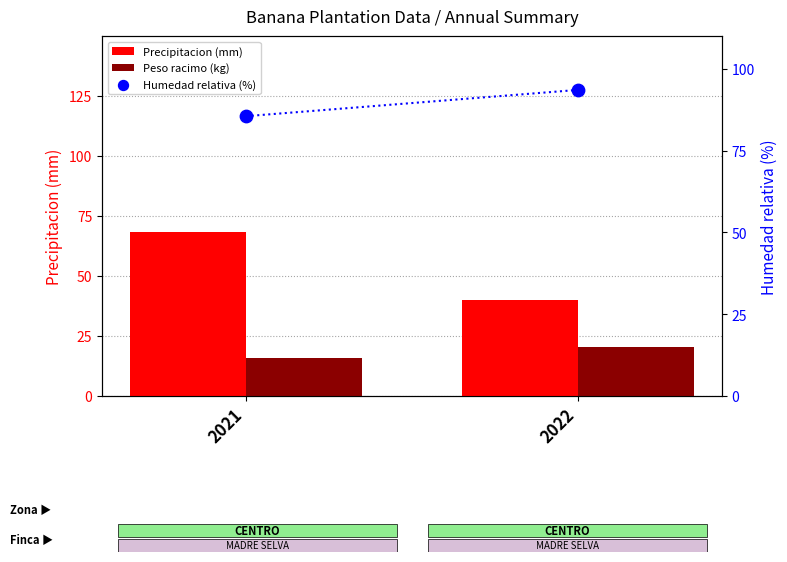

At which category is the sum across all series the highest?

2021